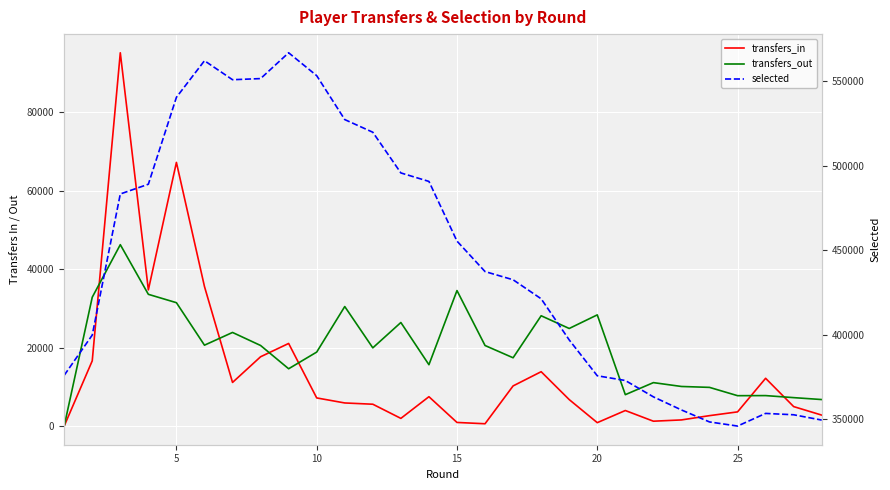

Reading left to right, what are all the values shown in this chart?

transfers_in: 0	16639	95211	34729	67249	35590	11124	17675	21069	7176	5892	5569	1958	7487	921	588	10239	13864	6753	867	3964	1239	1564	2655	3616	12182	12182	4964	2792
transfers_out: 0	32857	46264	33601	31469	20629	23876	20552	14615	18868	30486	19948	26413	15646	34559	20547	17415	28134	24888	28358	8005	11079	10097	9866	7748	7770	7770	7250	6761
selected: 375930	399744	483271	489036	540479	562140	550897	551569	566846	553302	527305	519807	495722	490704	455376	437345	432492	421232	396886	375666	372868	363187	355441	348339	345901	353383	353383	352583	349443